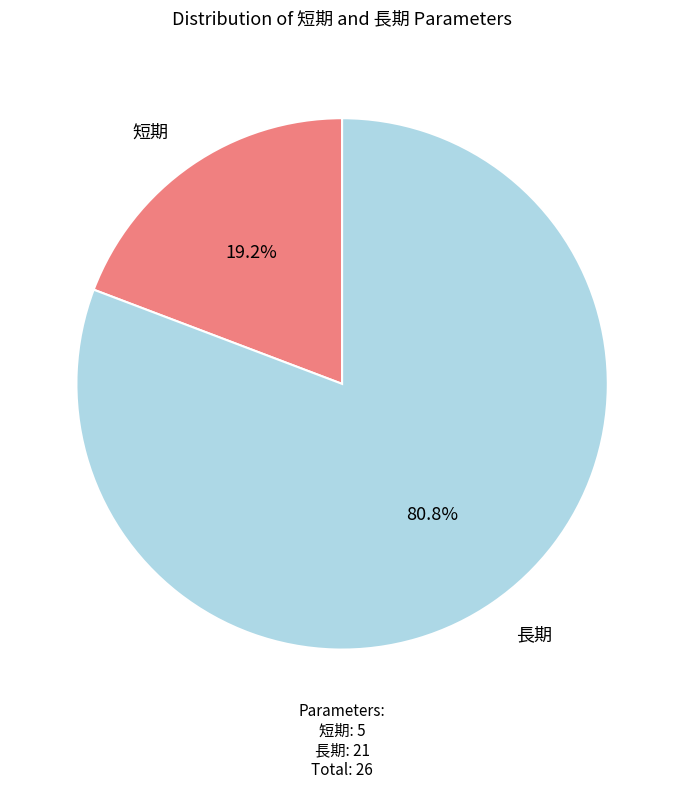

Which category has the smallest portion of the pie?

短期